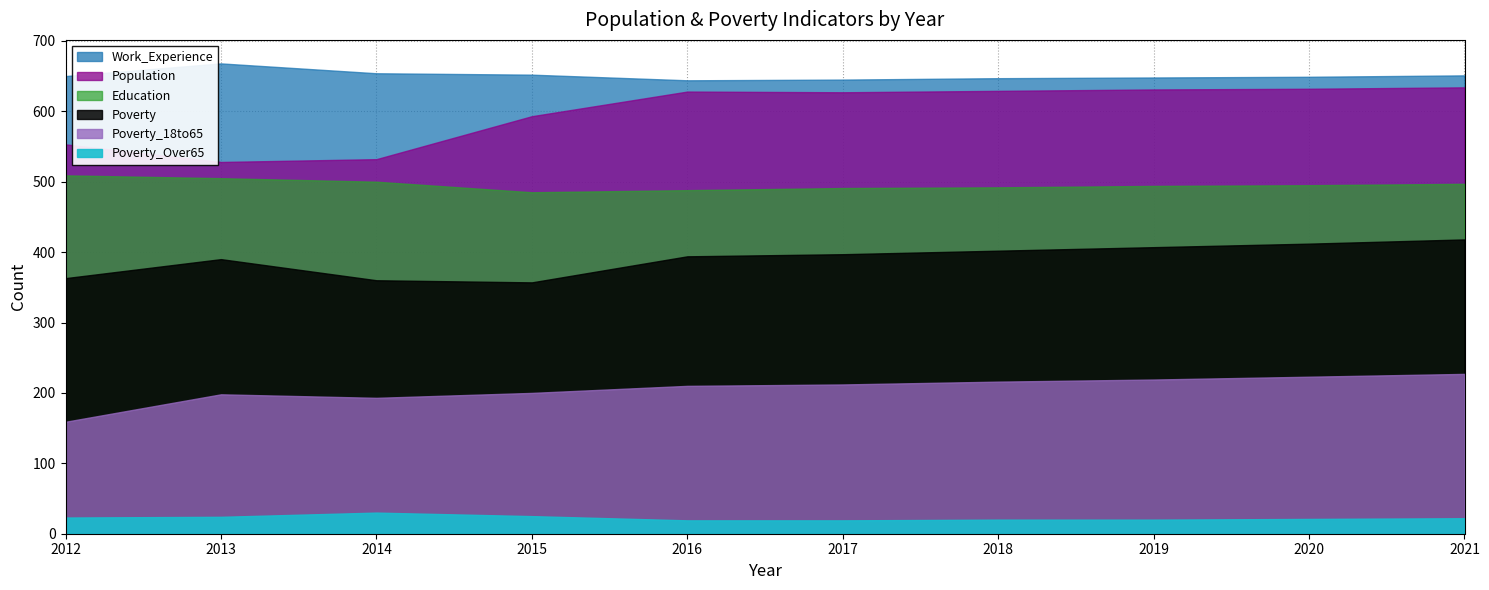

At which label does Poverty_18to65 first exceed 212?

2018